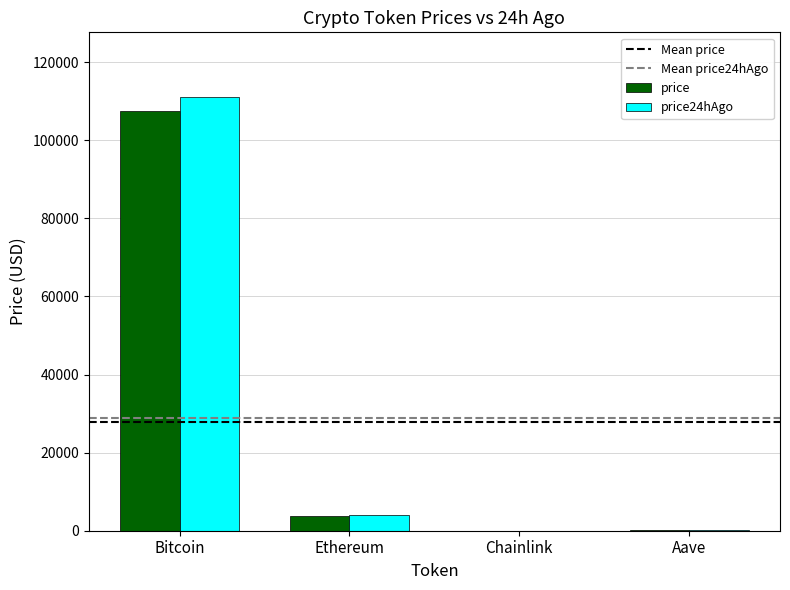

At which category is the sum across all series the highest?

Bitcoin